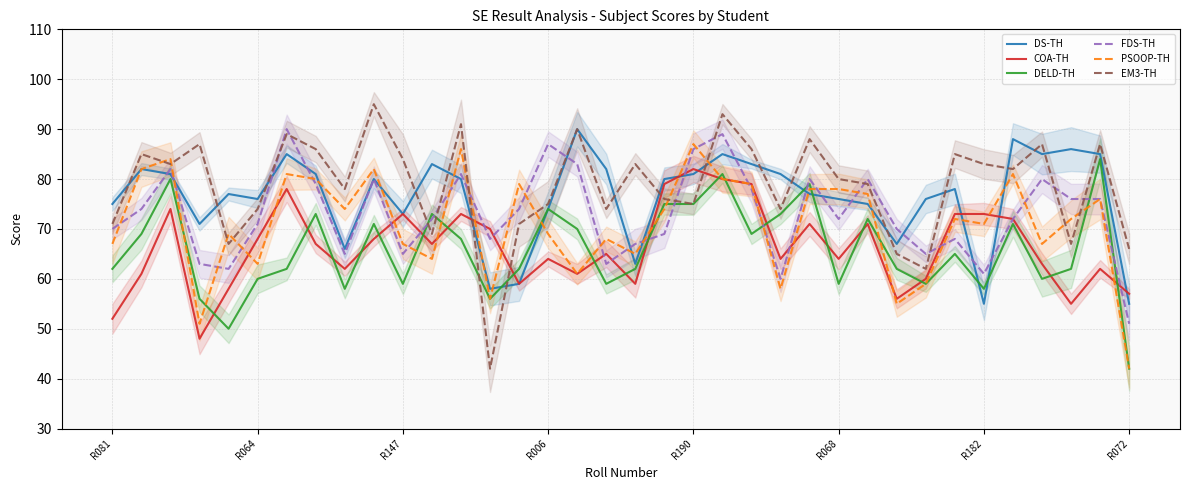

What is the value of the FDS-TH point at the 8th from the left?

79